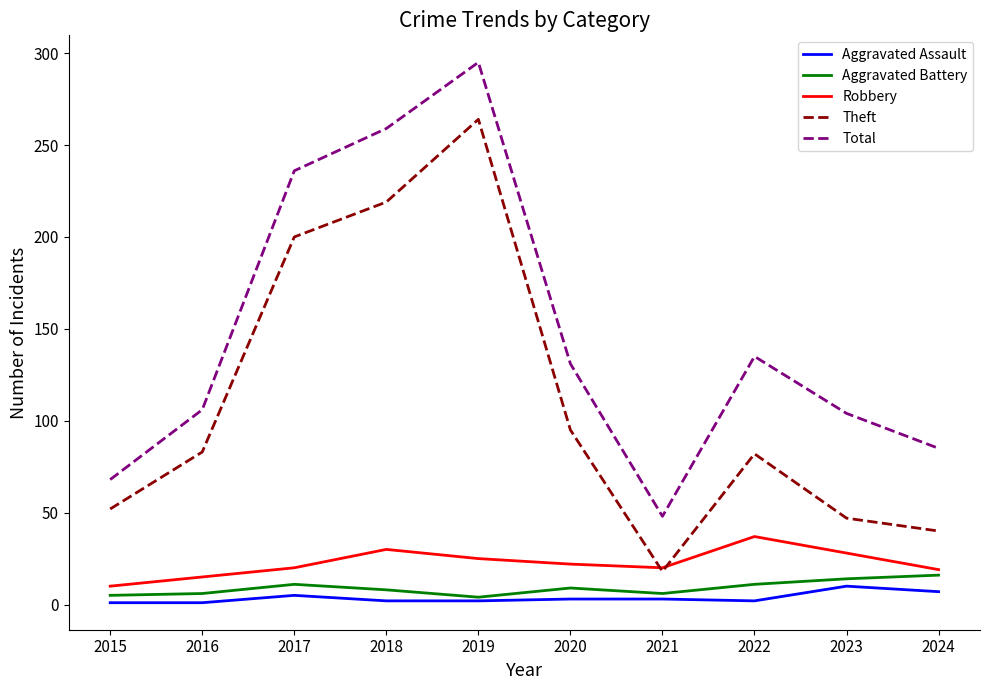

What is the spread (max minus min) of values at 2020?

128